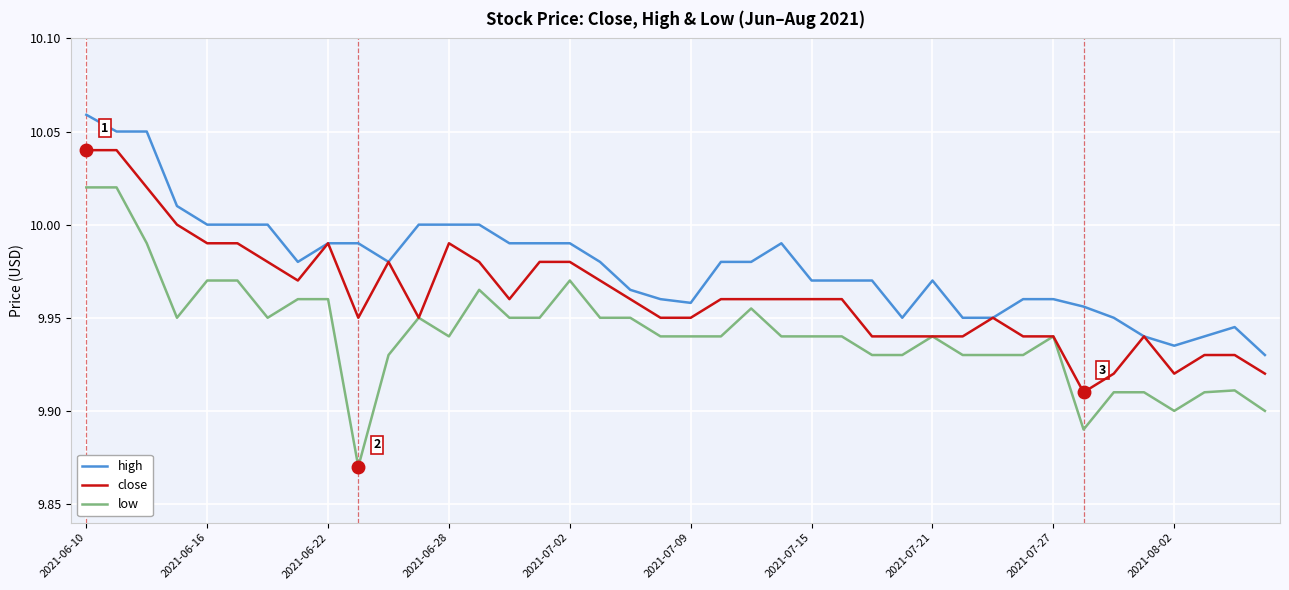

List the series in order of their overall mean, highest first.

high, close, low